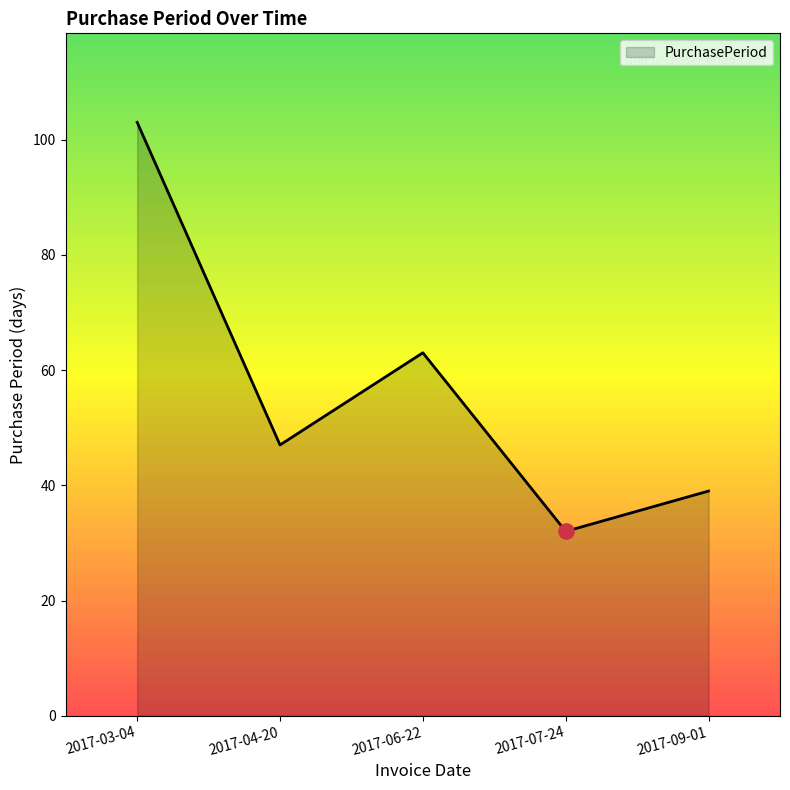

Which has a higher value, 2017-04-20 or 2017-07-24?

2017-04-20